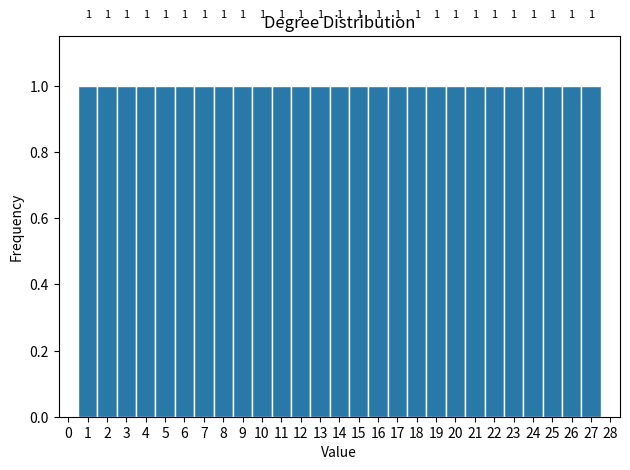

What is the height of the bar covering 18.5 to 19.5 on the x-axis?

1